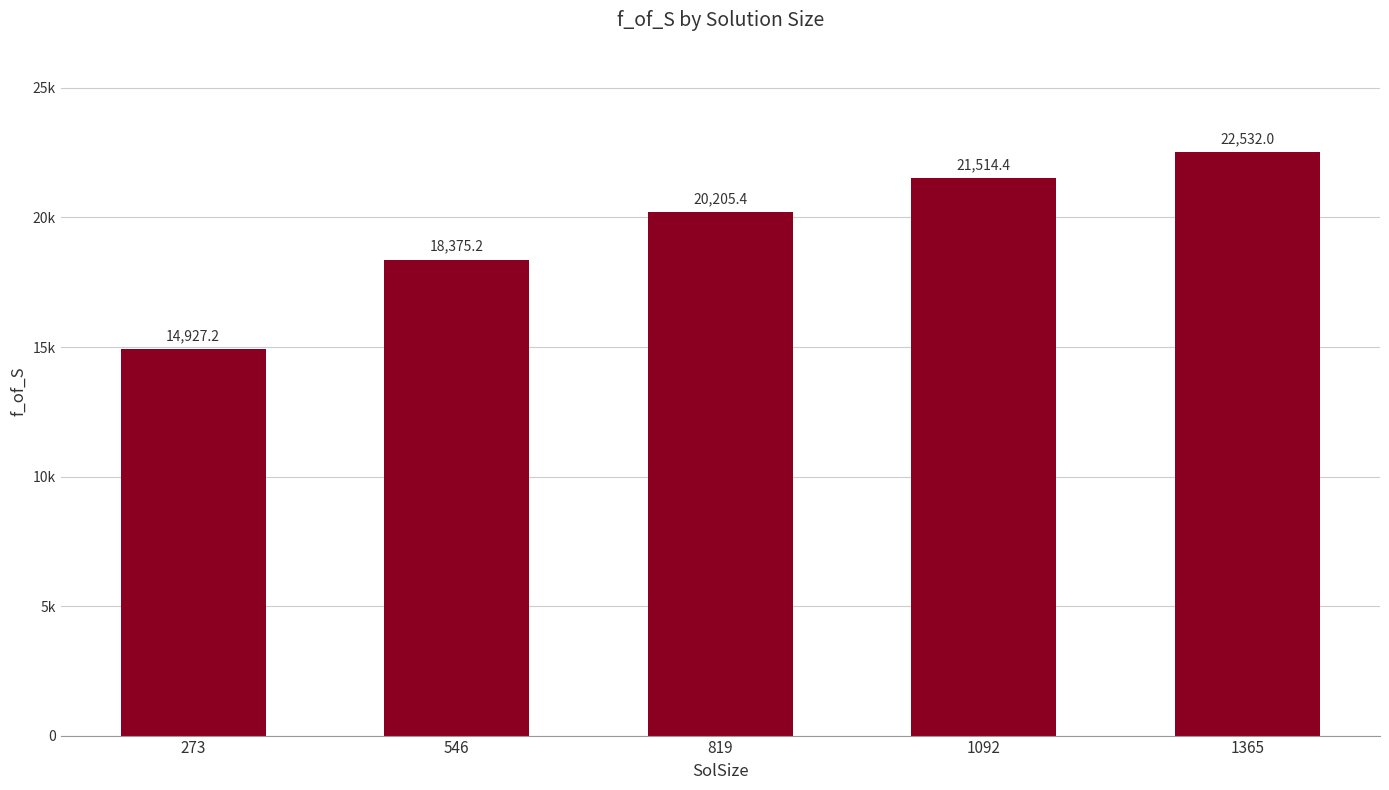

Does the chart contain any negative values?

No